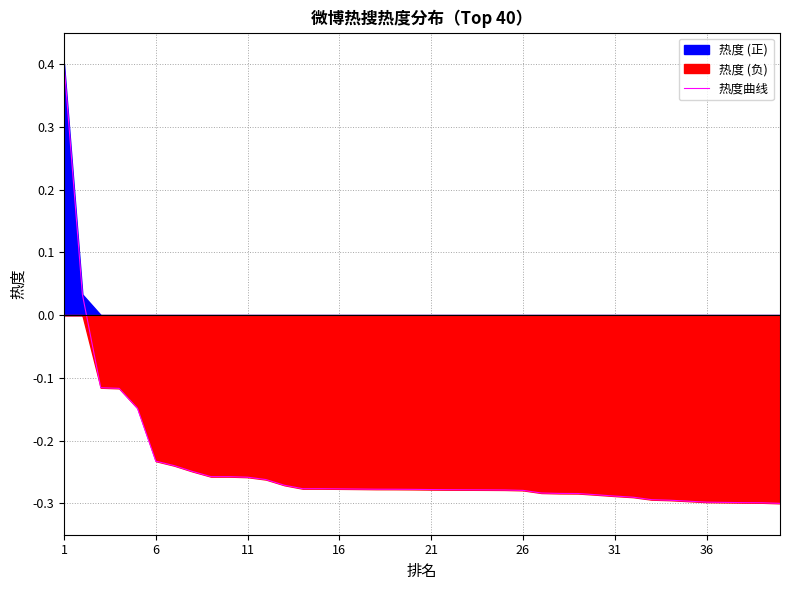

What is the maximum value for 热度曲线?

0.4